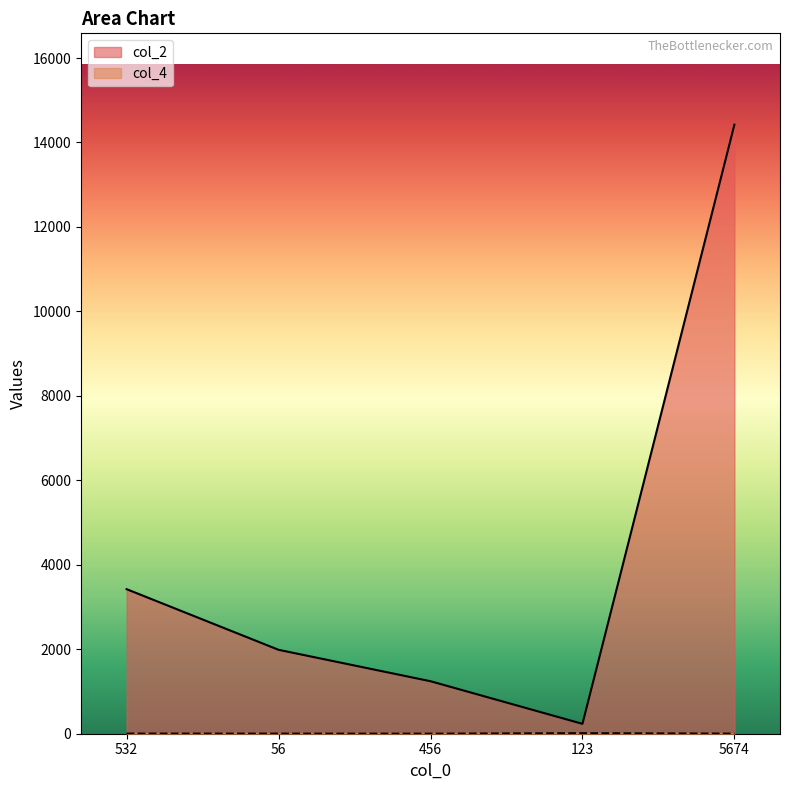

Count the number of data series in this chart.

2